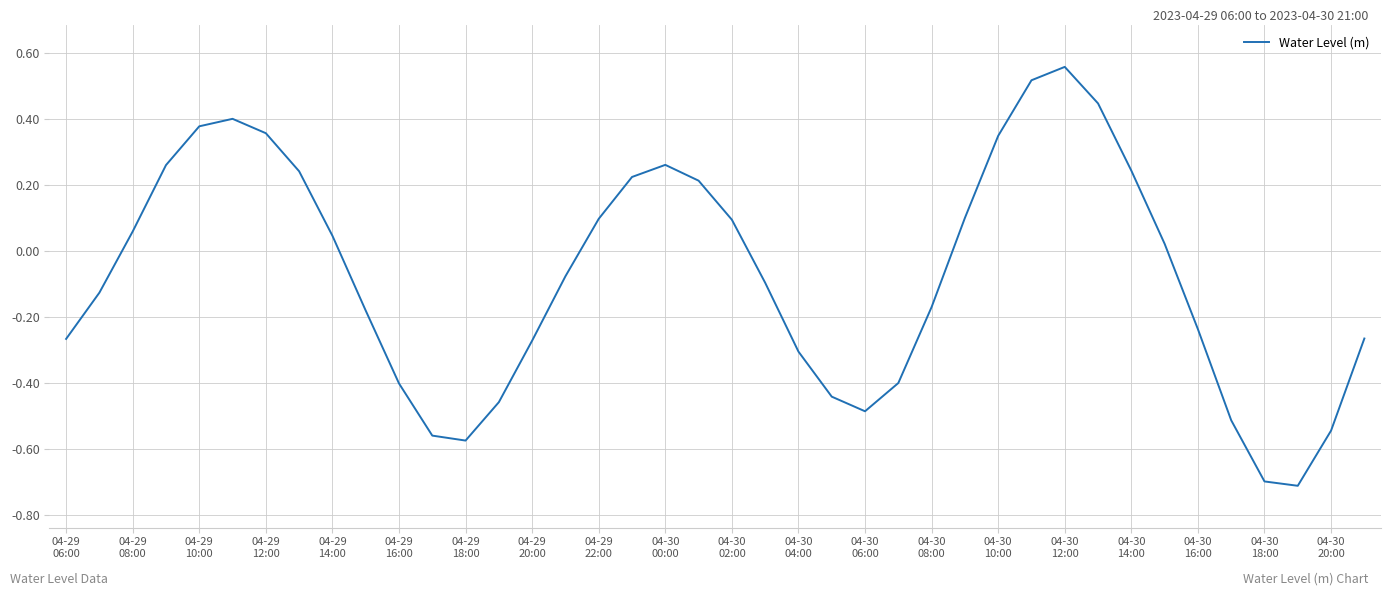

What is the difference between the maximum and minimum values?

1.3